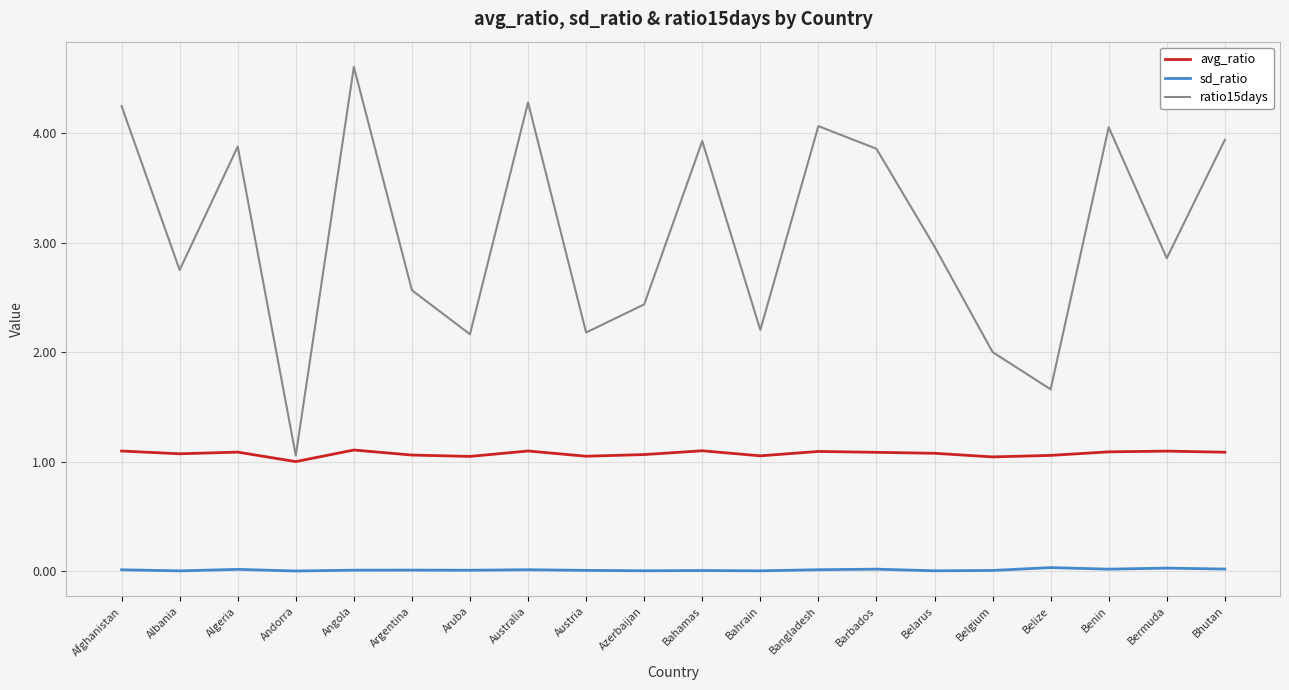

Which series has the largest range (max minus min)?

ratio15days